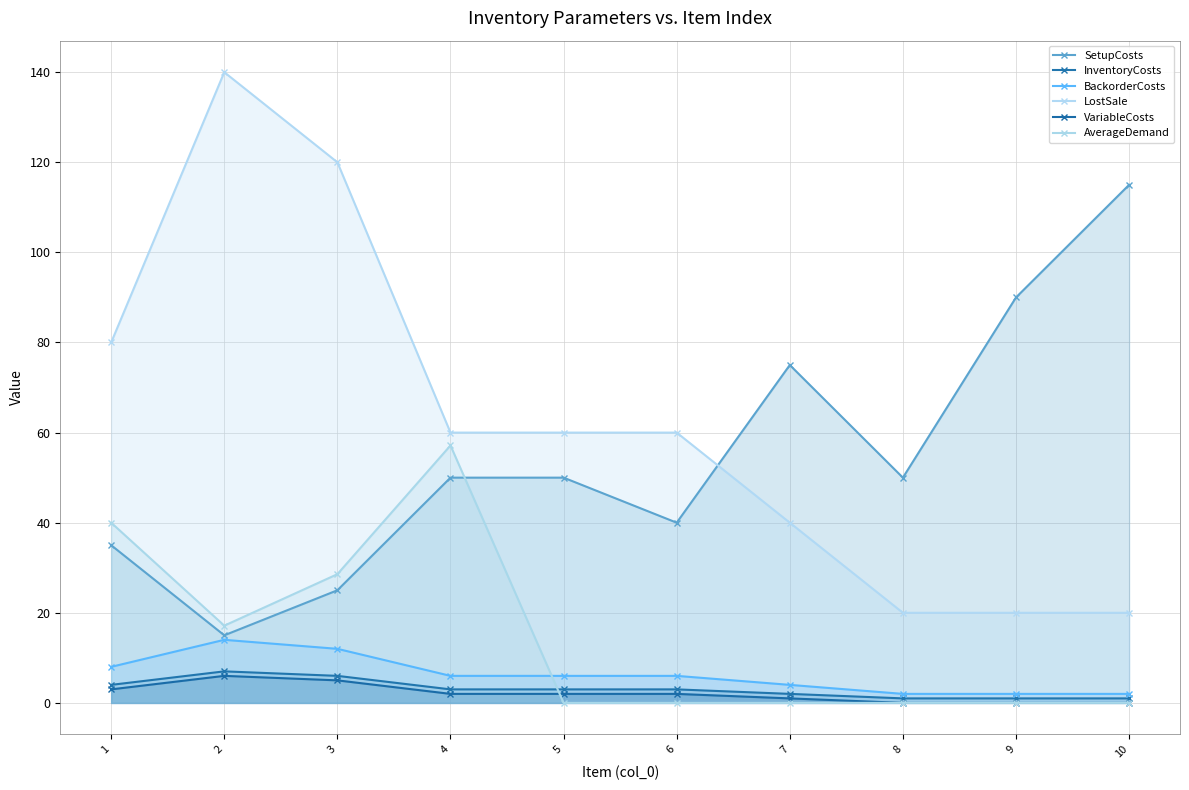

How many BackorderCosts values are between 2 and 8?

8